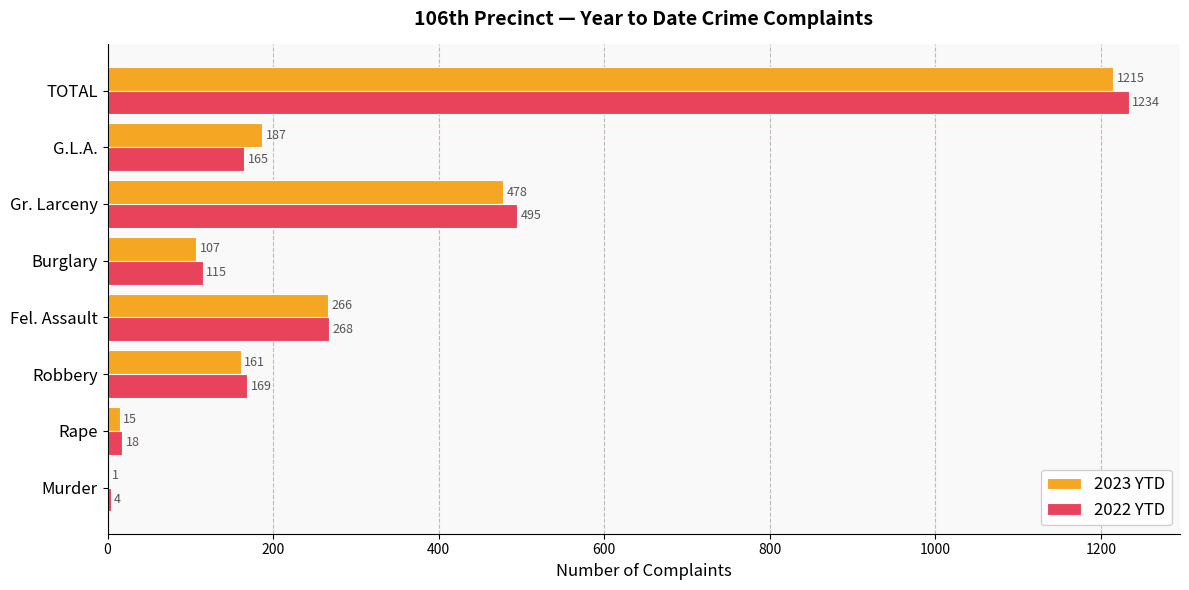

What is the total value across all series at TOTAL?

2449